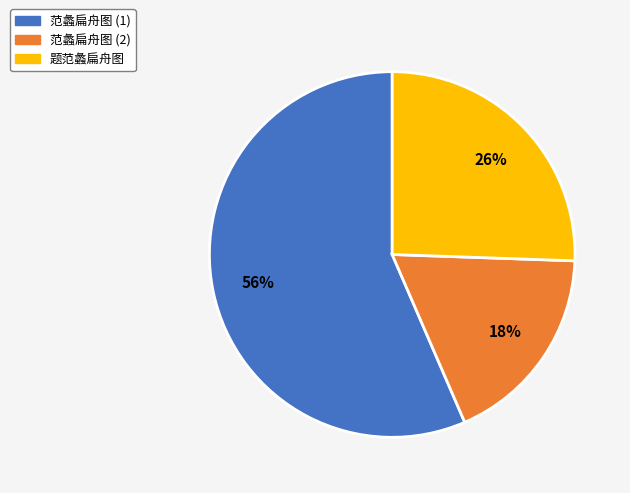

Is there any slice that represents more than half of the pie?

Yes